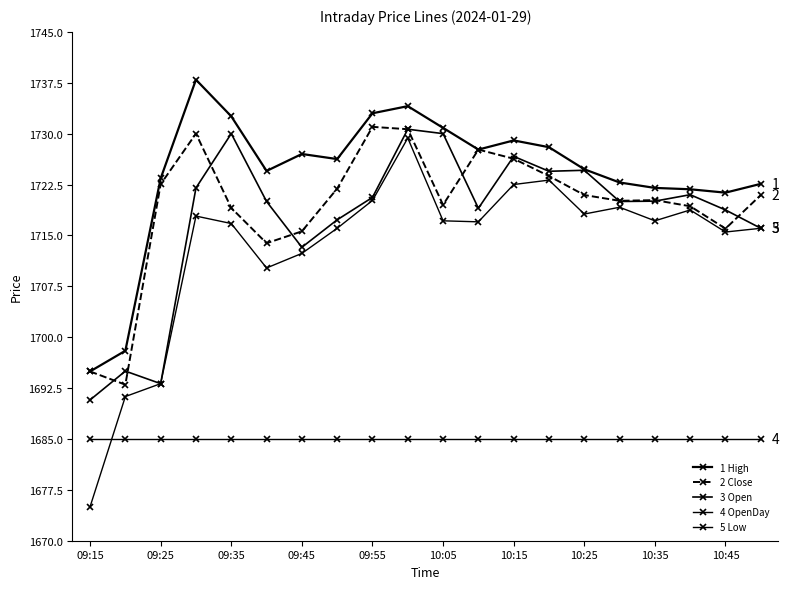

Count the number of categories in the chart.

20